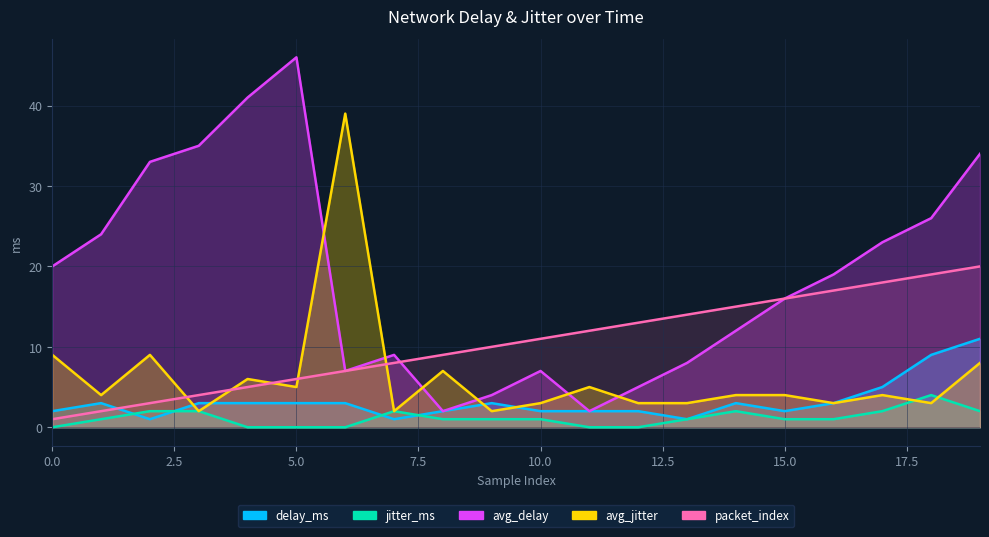

What is the total value across all series at 5?

60